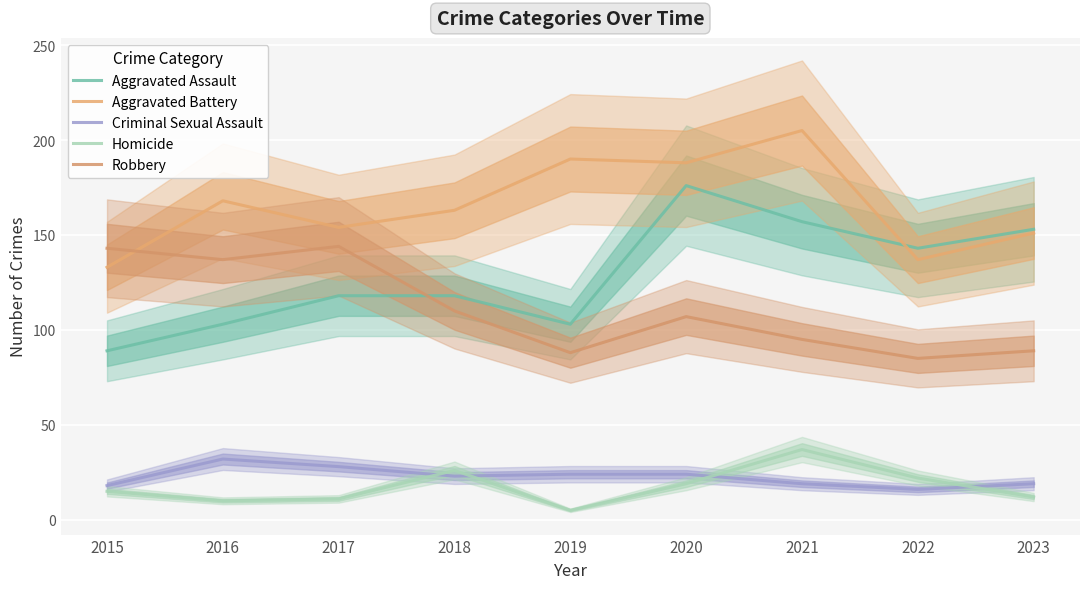

Reading right to left, list all the values displayed in this chart.

Aggravated Assault: 2023=153	2022=143	2021=157	2020=176	2019=103	2018=118	2017=118	2016=103	2015=89
Aggravated Battery: 2023=151	2022=137	2021=205	2020=188	2019=190	2018=163	2017=154	2016=168	2015=133
Criminal Sexual Assault: 2023=19	2022=16	2021=19	2020=24	2019=24	2018=23	2017=28	2016=32	2015=18
Homicide: 2023=12	2022=22	2021=37	2020=19	2019=5	2018=26	2017=11	2016=10	2015=15
Robbery: 2023=89	2022=85	2021=95	2020=107	2019=88	2018=110	2017=144	2016=137	2015=143